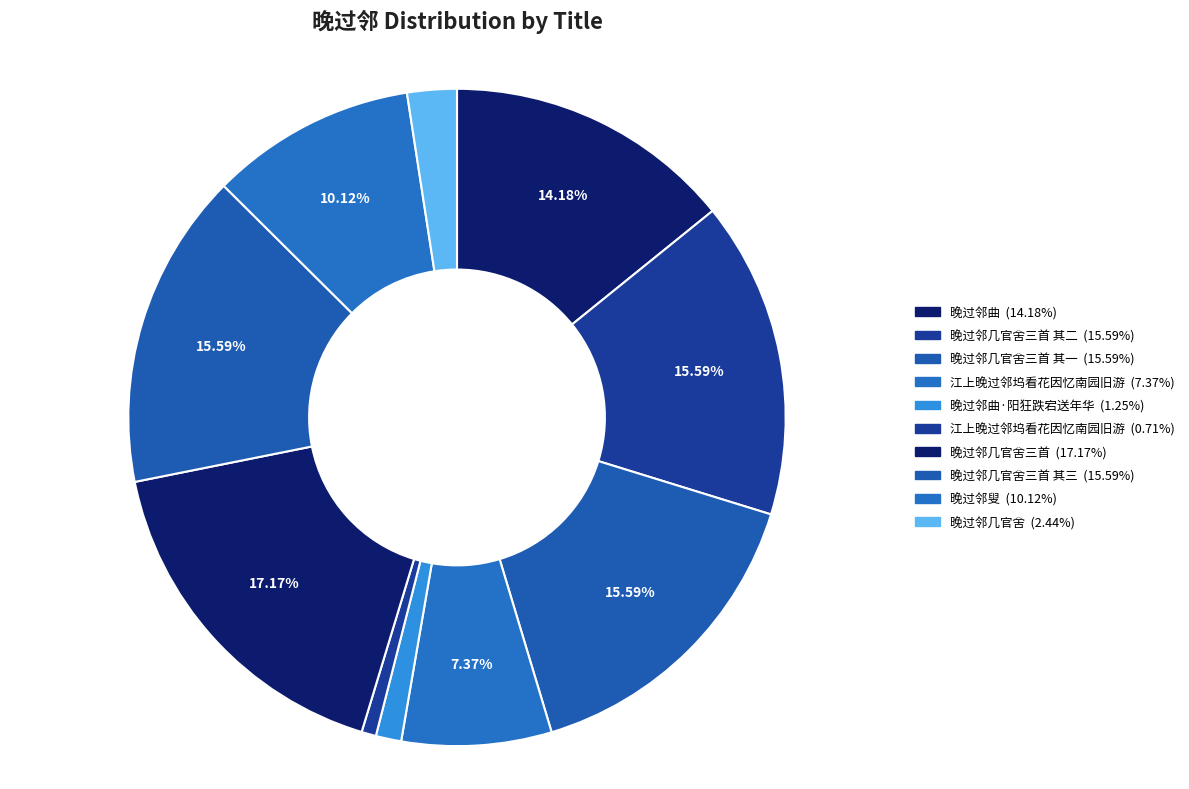

How many segments does this pie chart have?

10